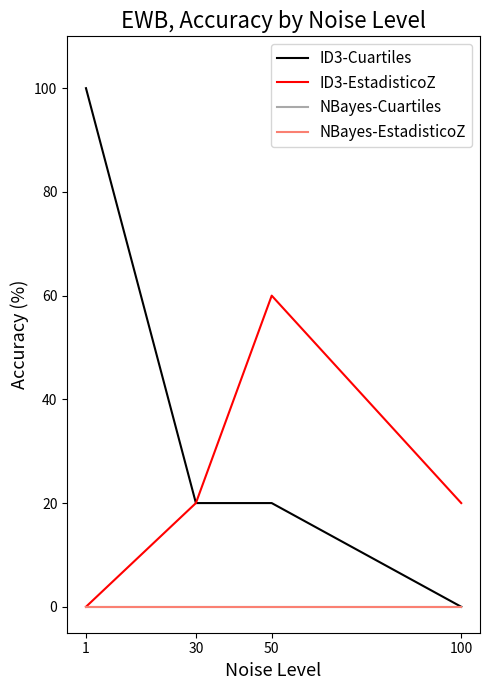

The ID3-Cuartiles series shows 27 at 50. True or false?

False